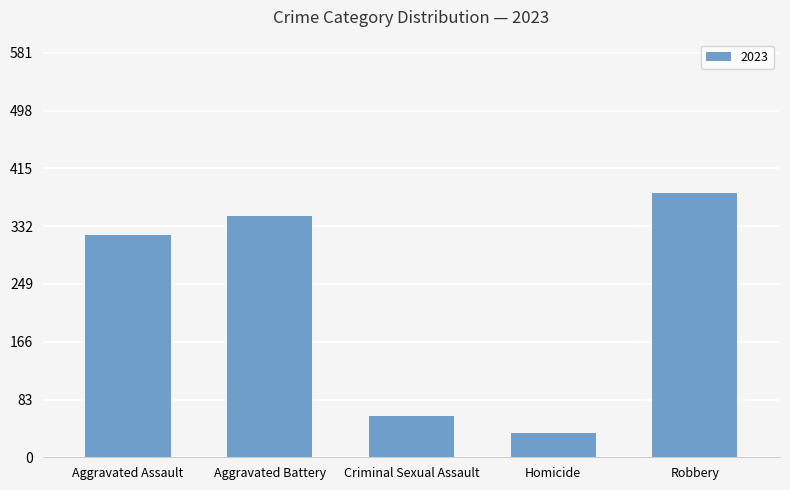

List the labels in order of value, smallest first.

Homicide, Criminal Sexual Assault, Aggravated Assault, Aggravated Battery, Robbery